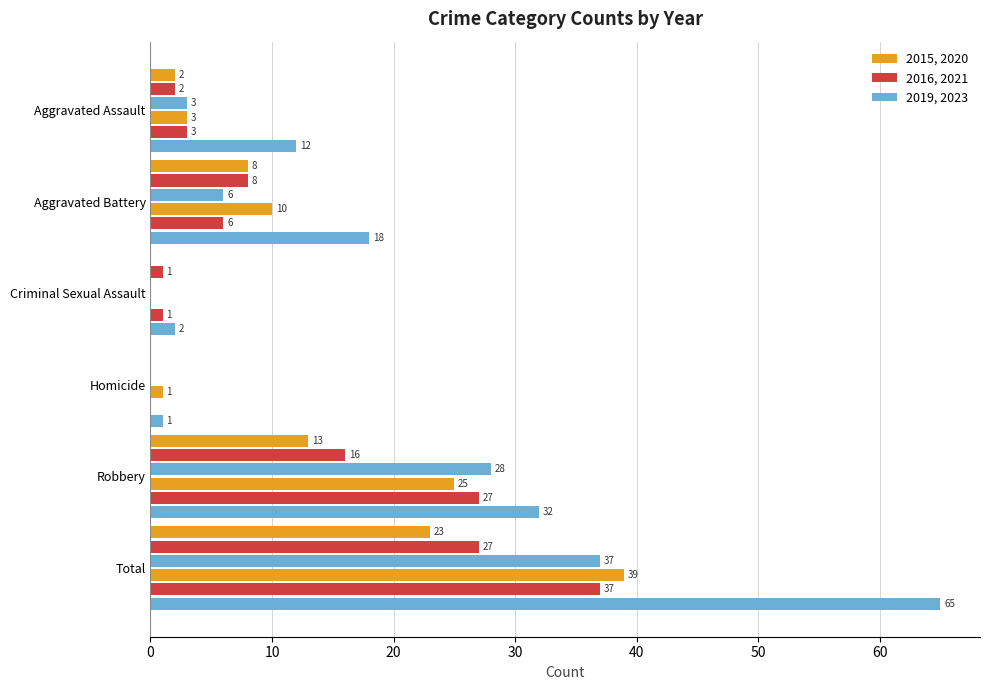

How many series are shown in this chart?

6